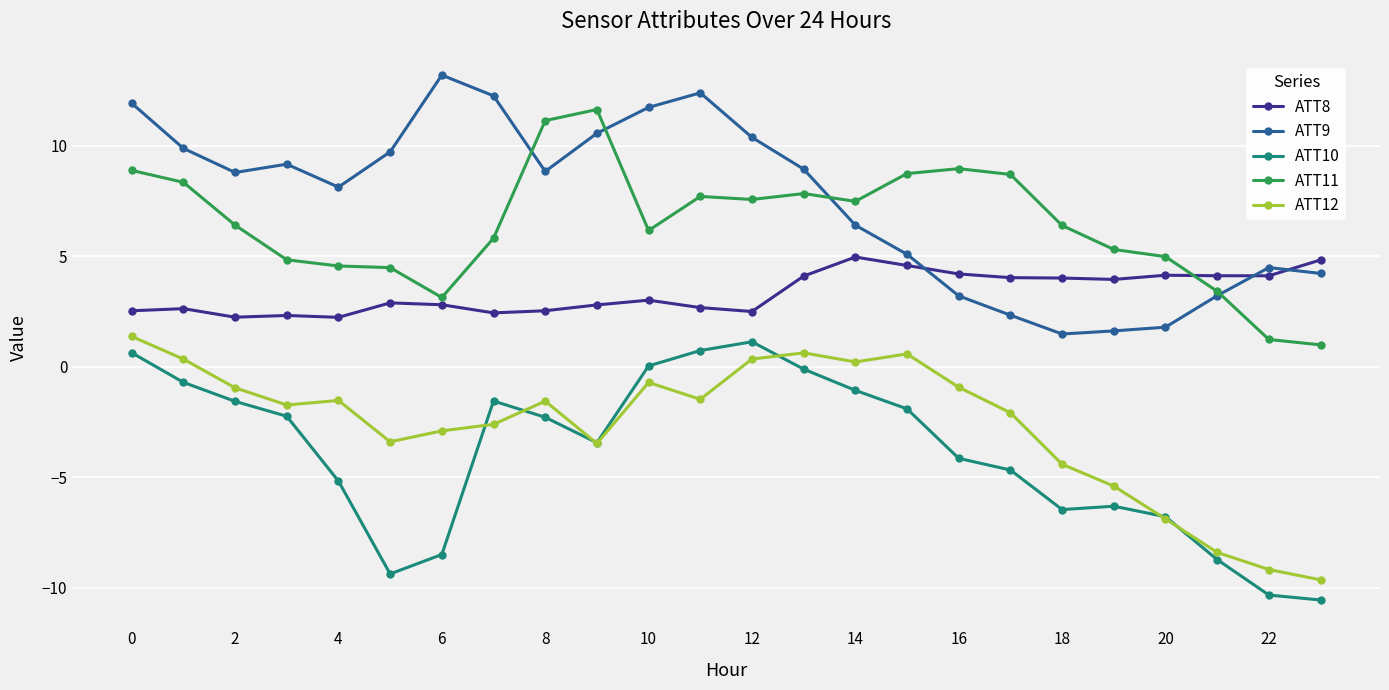

What is the maximum value shown in the chart?

13.2